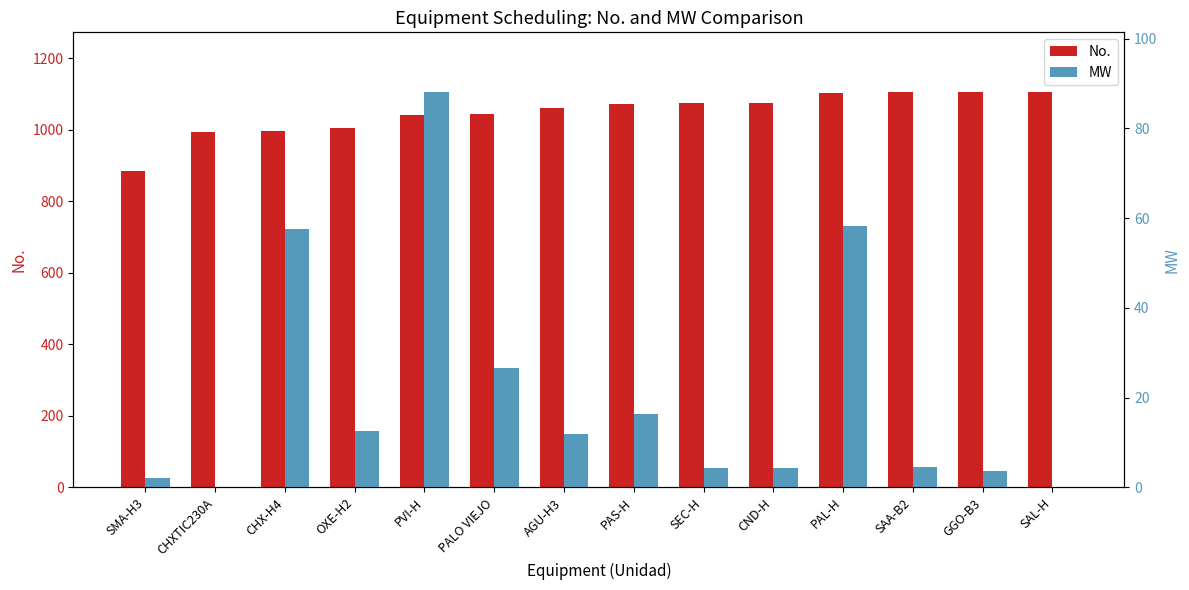

What is the label of the 13th bar from the left?

GGO-B3